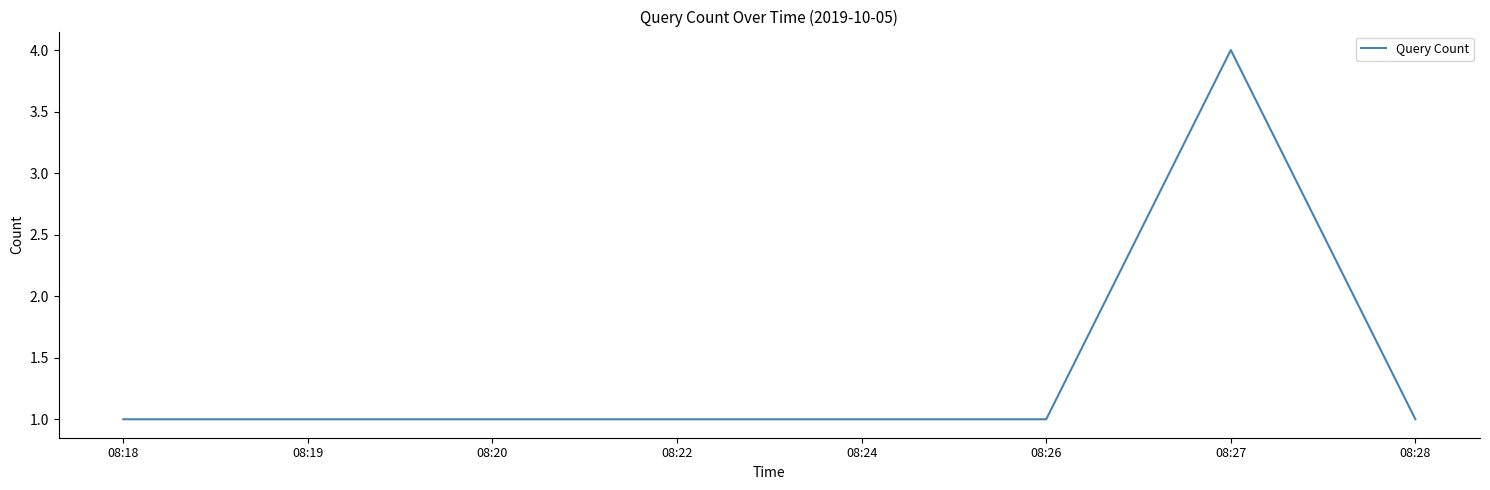

Reading left to right, transcribe all the data shown in this chart.

08:18=1	08:19=1	08:20=1	08:22=1	08:24=1	08:26=1	08:27=4	08:28=1